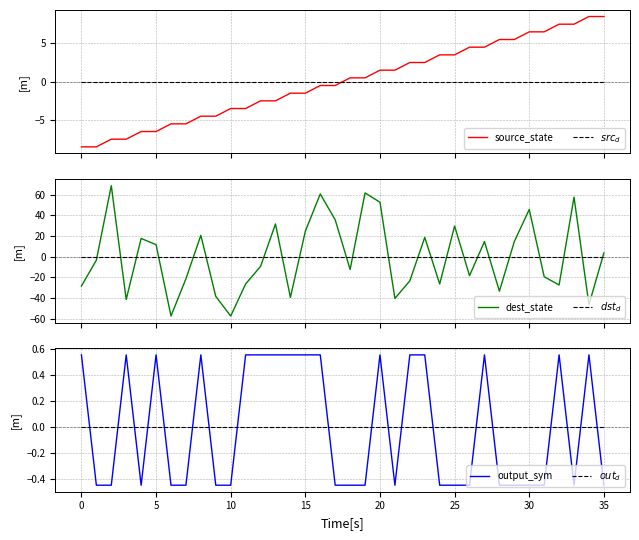

True or false: $out_d$ and $src_d$ intersect in this chart.

False